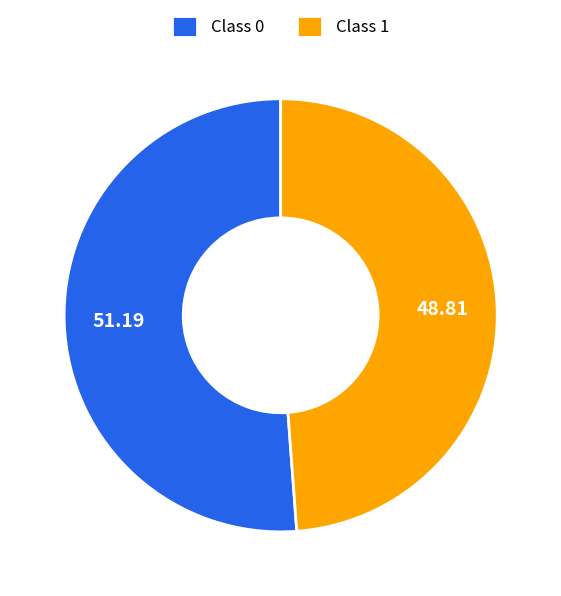

How many segments does this pie chart have?

2